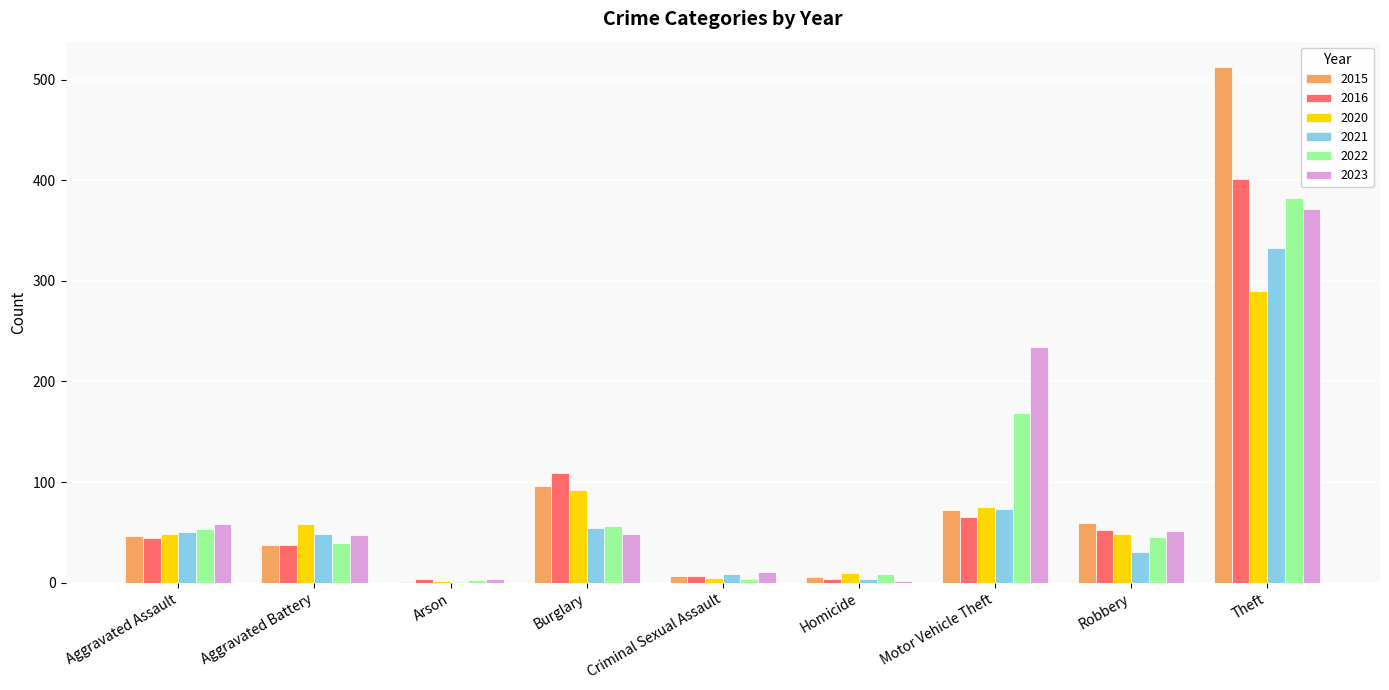

Is the value of 2016 at Theft greater than the value of 2023 at Robbery?

Yes